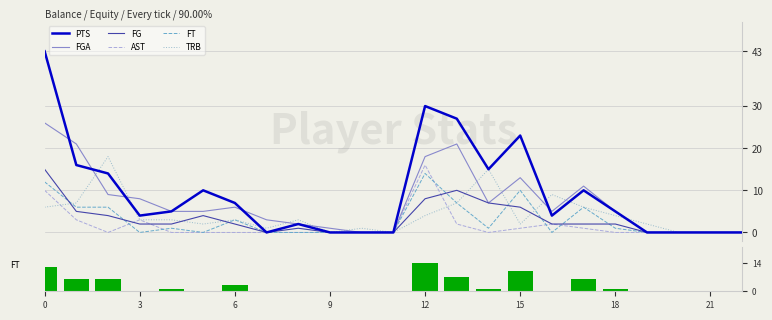

At which label is TRB closest to 9?

16